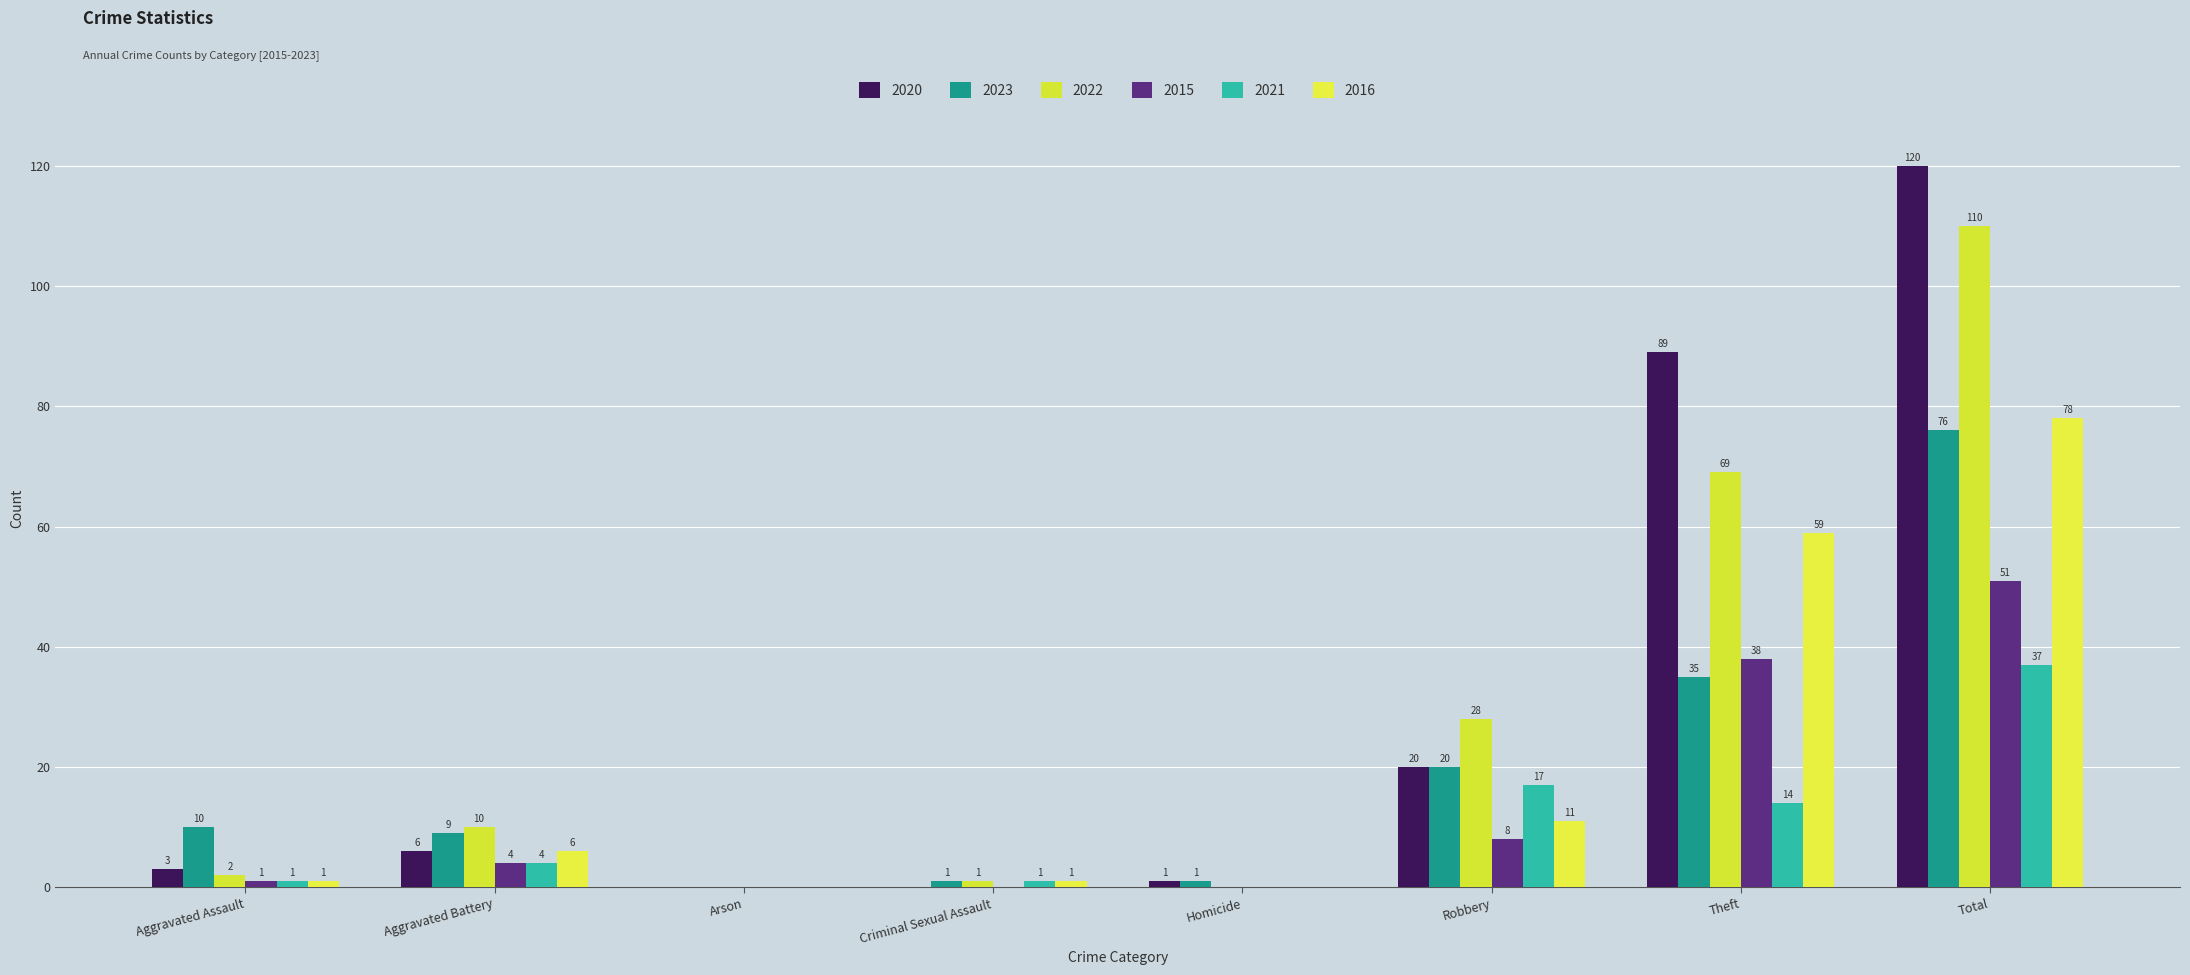

What is the label of the 8th bar from the left?

Total